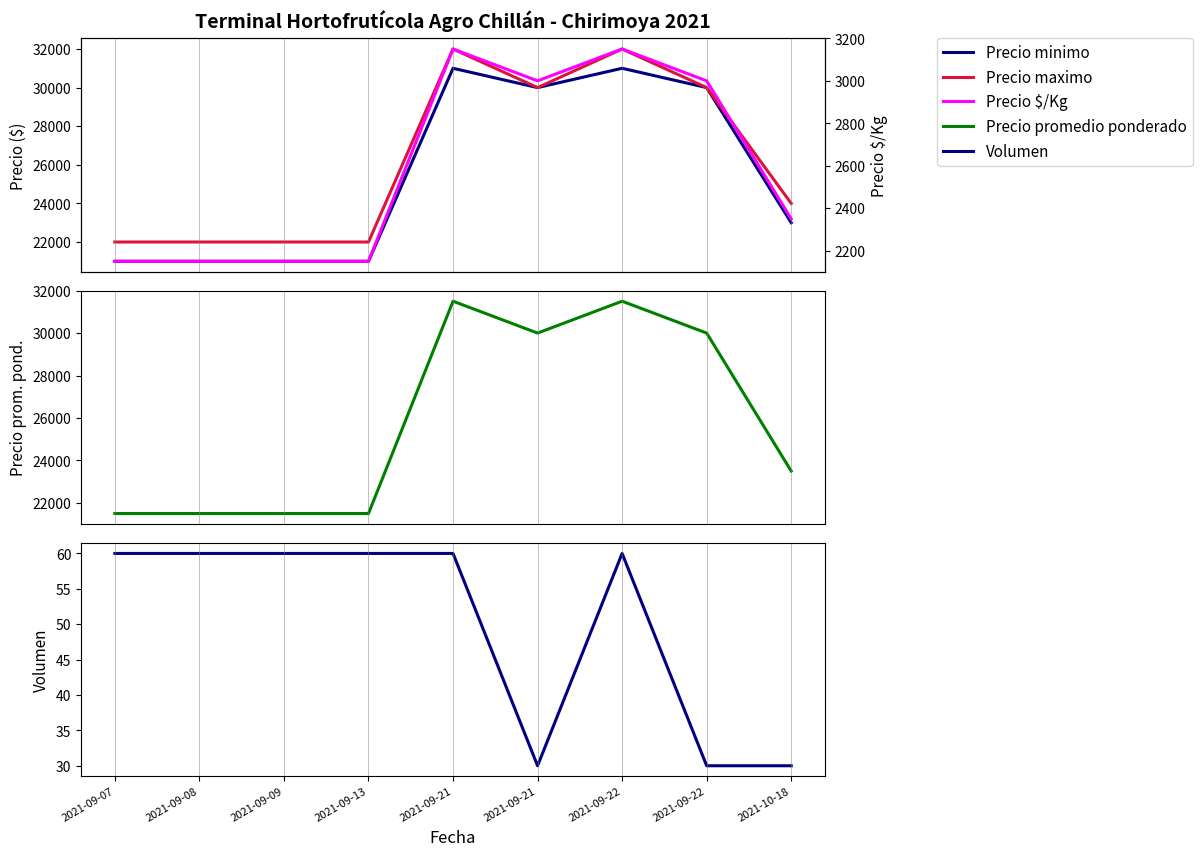

What is the average value of the Precio minimo series?

25444